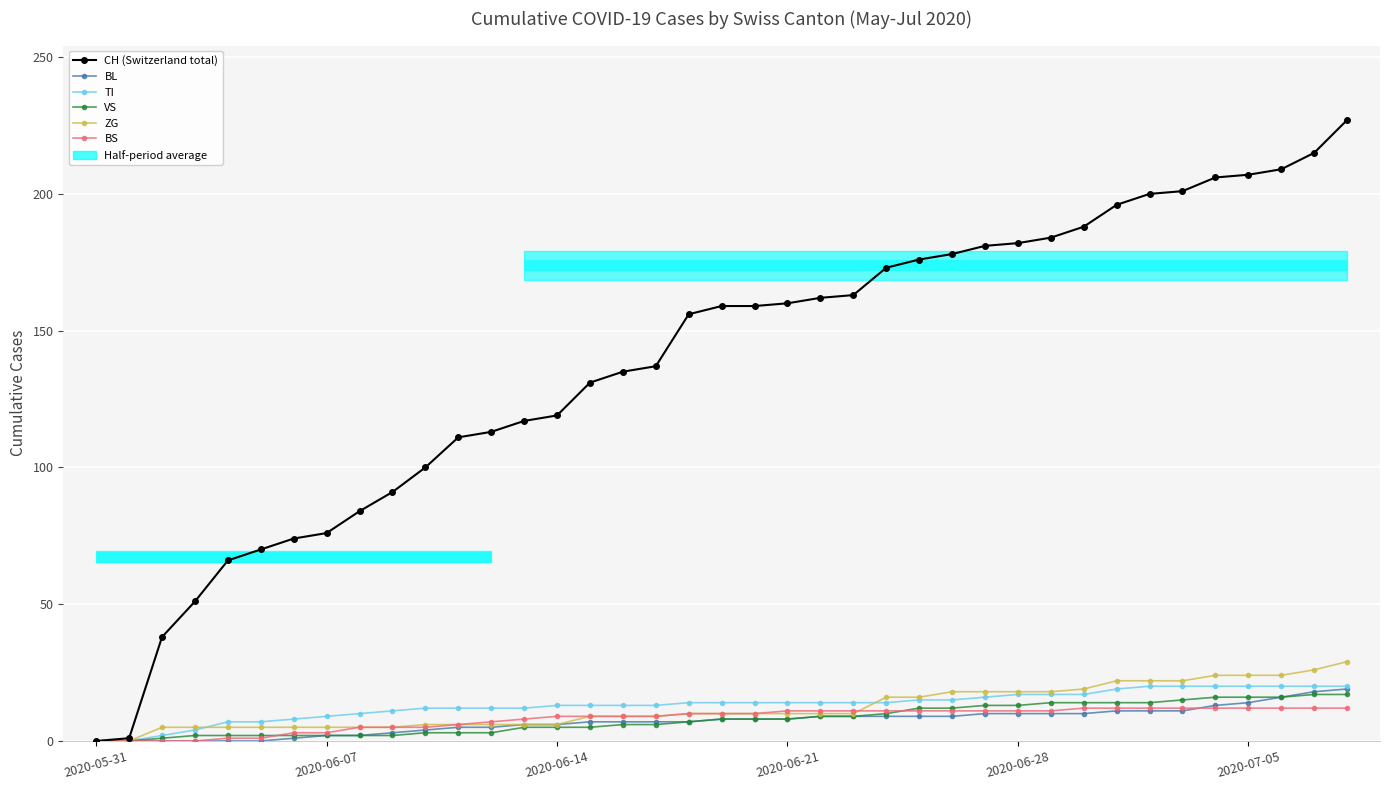

Reading left to right, list all the values displayed in this chart.

CH (Switzerland total): 0	1	38	51	66	70	74	76	84	91	100	111	113	117	119	131	135	137	156	159	159	160	162	163	173	176	178	181	182	184	188	196	200	201	206	207	209	215	227
BL: 0	0	0	0	0	0	1	2	2	3	4	5	5	6	6	7	7	7	7	8	8	8	9	9	9	9	9	10	10	10	10	11	11	11	13	14	16	18	19
TI: 0	0	2	4	7	7	8	9	10	11	12	12	12	12	13	13	13	13	14	14	14	14	14	14	14	15	15	16	17	17	17	19	20	20	20	20	20	20	20
VS: 0	0	1	2	2	2	2	2	2	2	3	3	3	5	5	5	6	6	7	8	8	8	9	9	10	12	12	13	13	14	14	14	14	15	16	16	16	17	17
ZG: 0	0	5	5	5	5	5	5	5	5	6	6	6	6	6	9	9	9	10	10	10	10	10	10	16	16	18	18	18	18	19	22	22	22	24	24	24	26	29
BS: 0	0	0	0	1	1	3	3	5	5	5	6	7	8	9	9	9	9	10	10	10	11	11	11	11	11	11	11	11	11	12	12	12	12	12	12	12	12	12